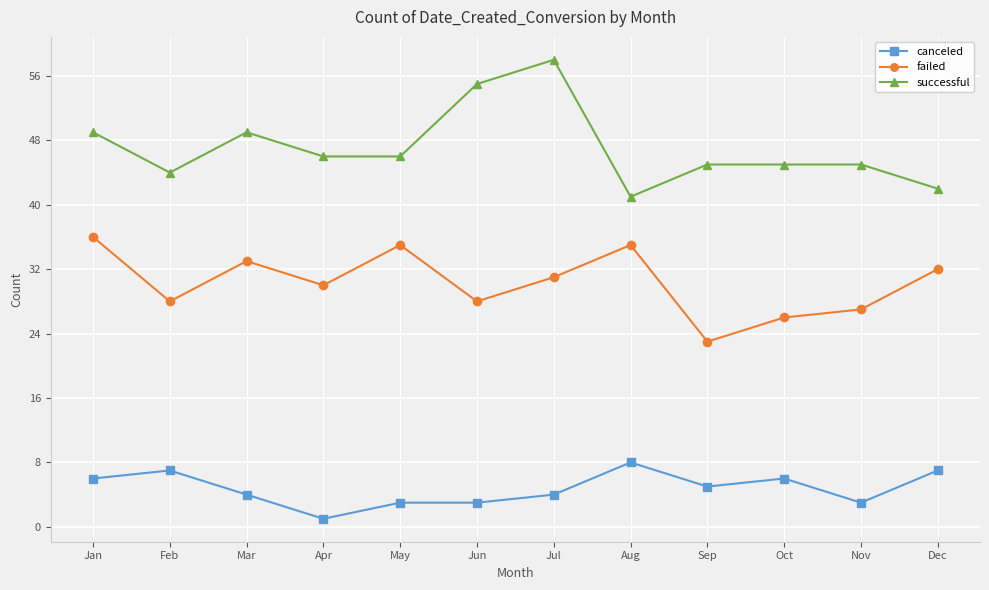

Rank the series at Jan from highest to lowest value.

successful, failed, canceled